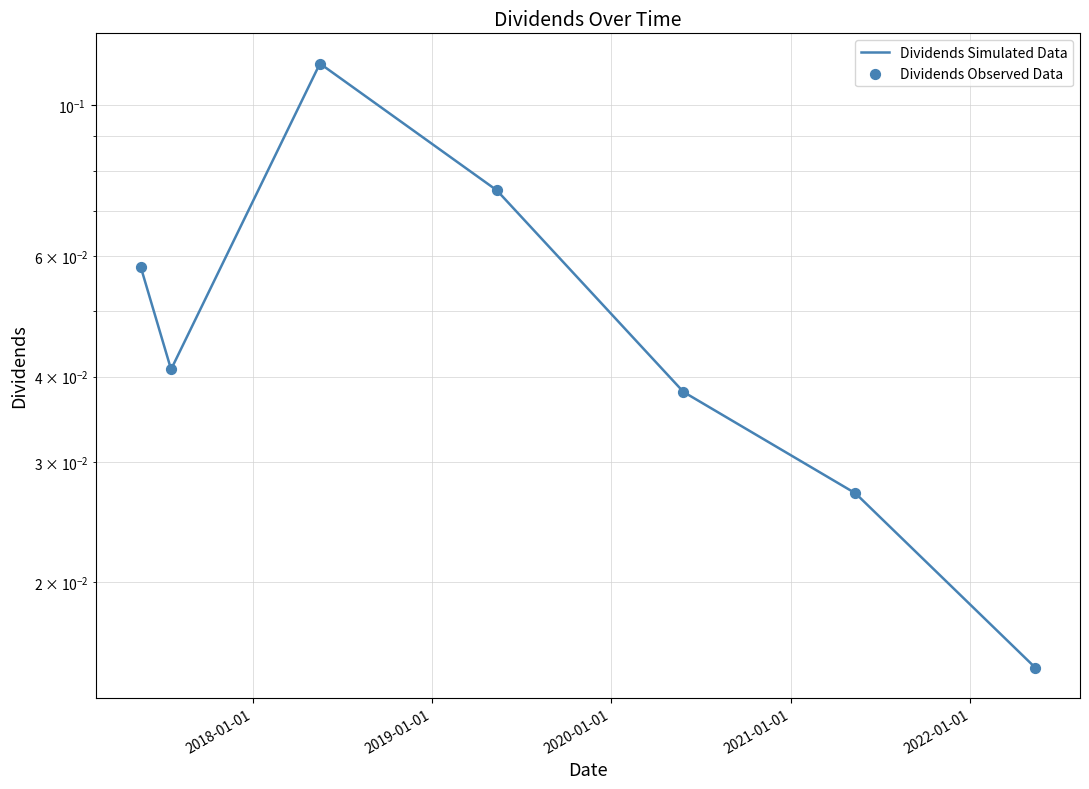

Which series reaches the minimum Y coordinate?

Dividends Simulated Data